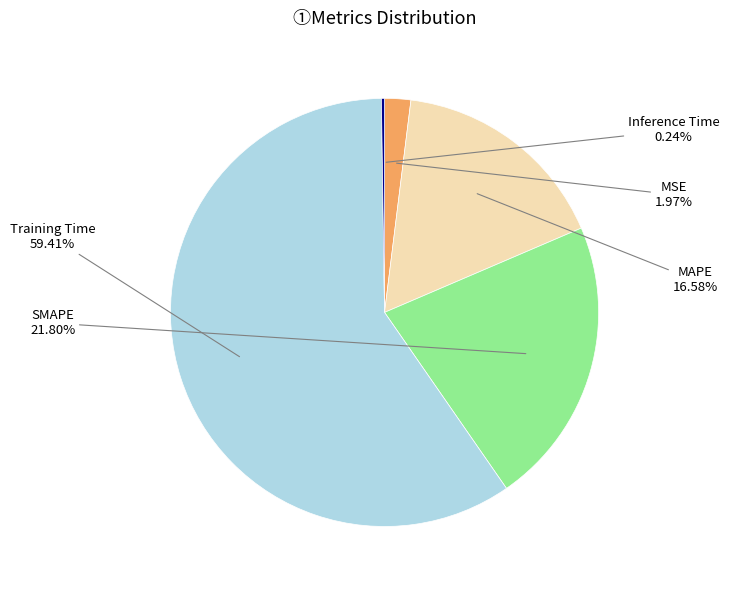

Is the sum of MSE and MAPE greater than half?

No